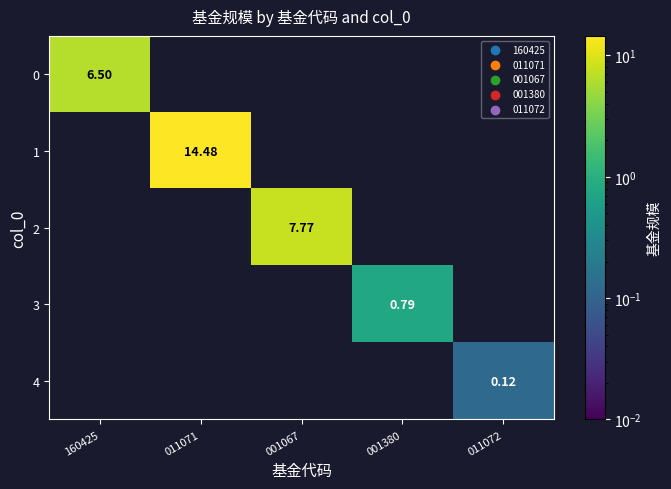

Count the number of data series in this chart.

5